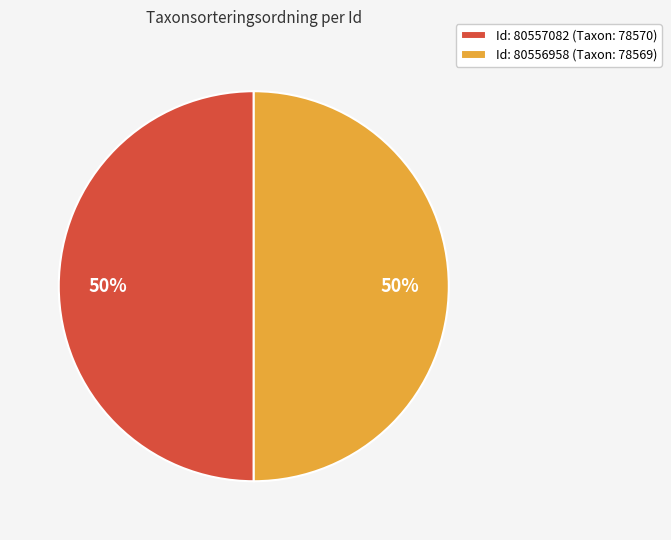

To the nearest percent, what percentage of the pie is Id: 80557082 (Taxon: 78570)?

50%